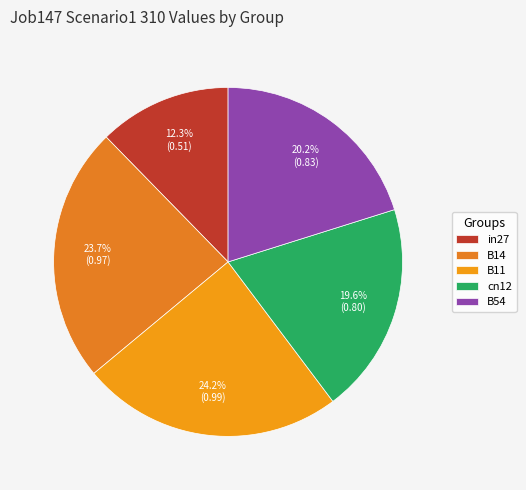

To the nearest percent, what portion does B11 represent?

24%